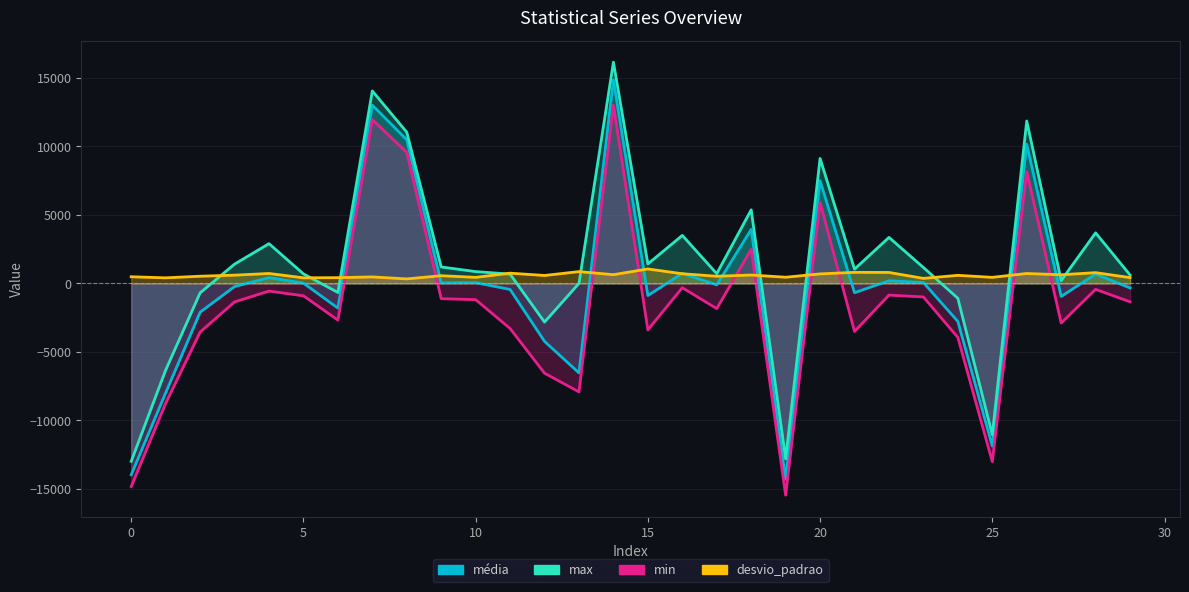

Rank the series at 19 from highest to lowest value.

desvio_padrao, max, média, min